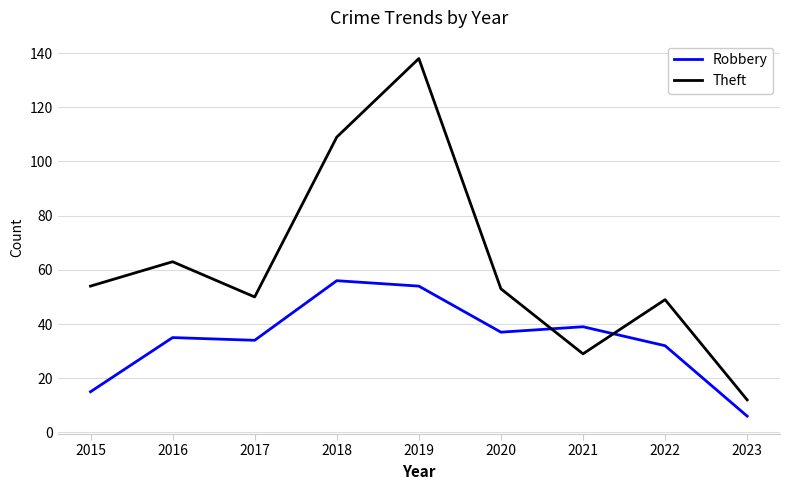

What is the total value across all series at 2022?

81